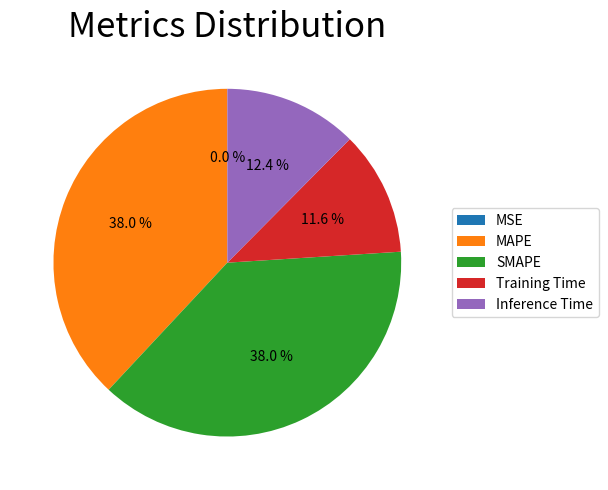

Is Inference Time the majority of the pie?

No